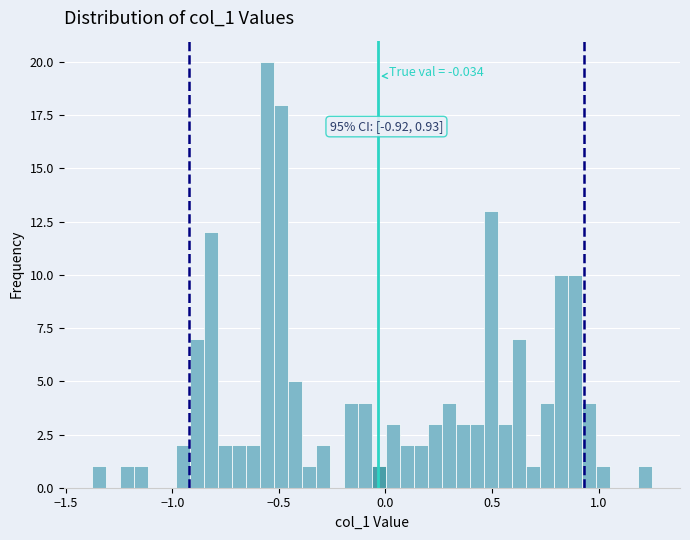

Read against the x-axis, roughly where is the centre of the tallest bar?

-0.55